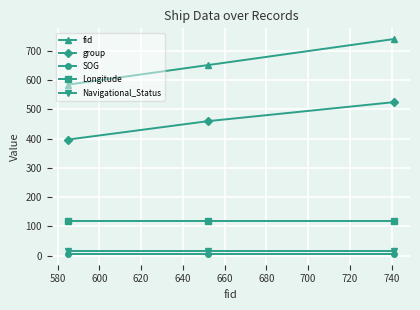

Rank the series by their maximum value, from lowest to highest.

SOG, Navigational_Status, Longitude, group, fid